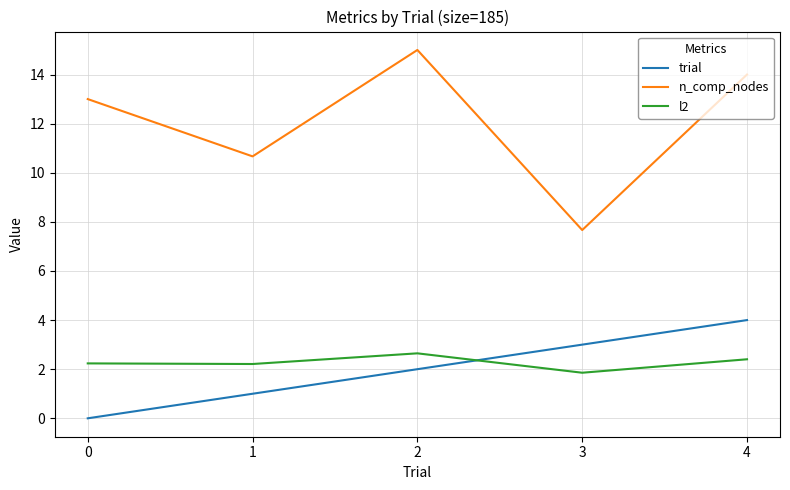

True or false: l2 has more than 1 interior local peaks.

False